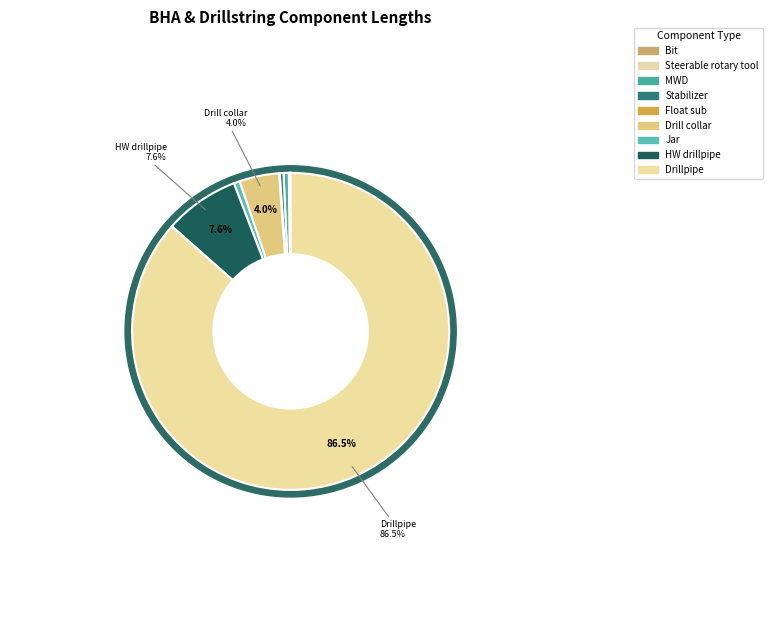

What is the smallest slice in the pie chart?

Bit